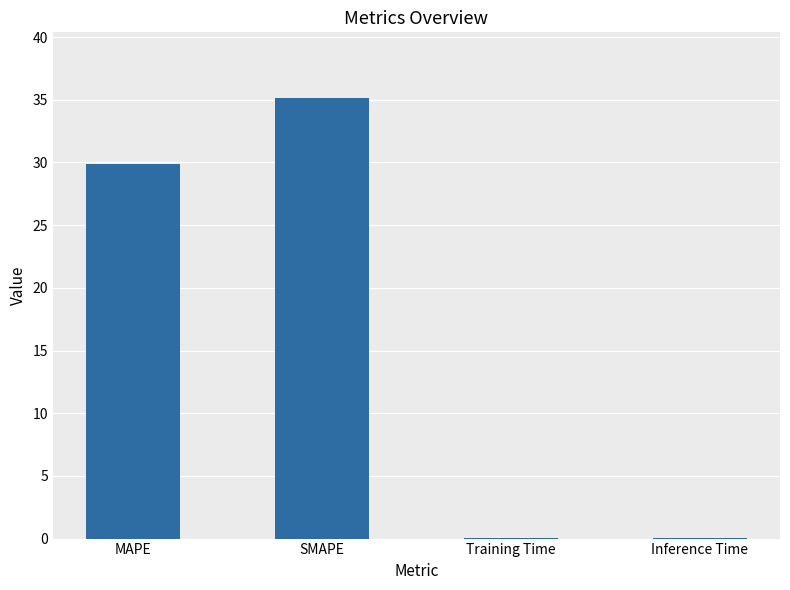

Which category has the highest value across all series?

SMAPE